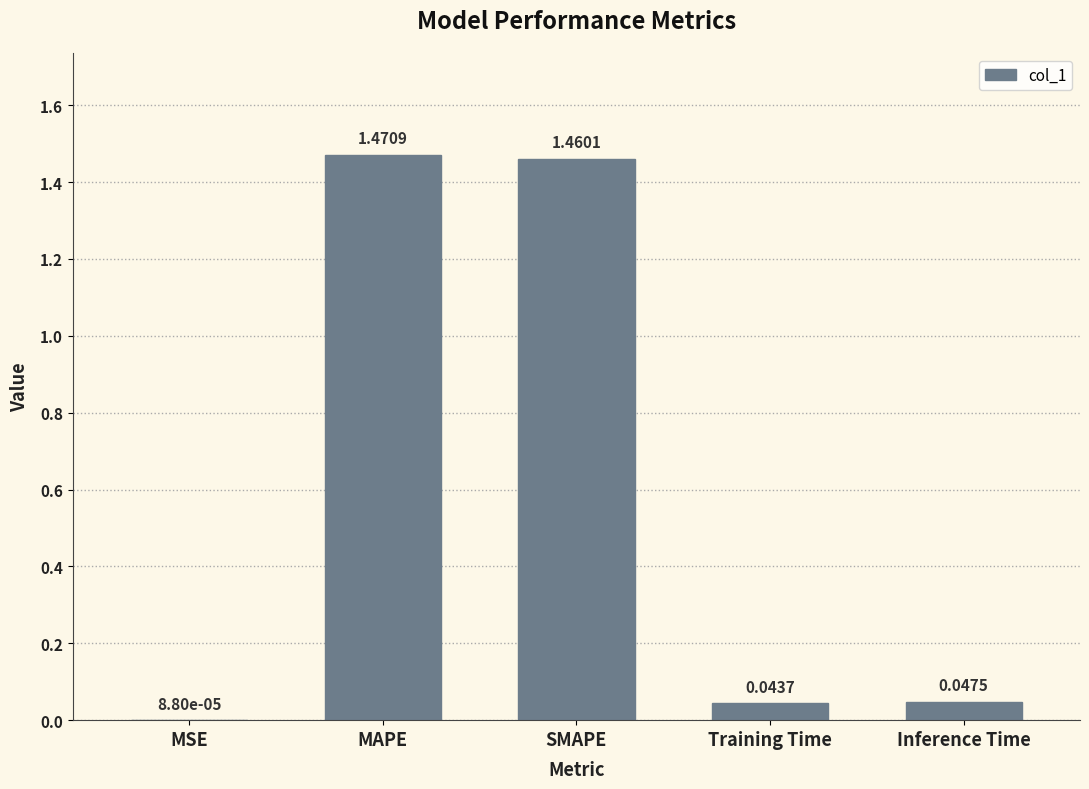

Which category has the highest value across all series?

MAPE